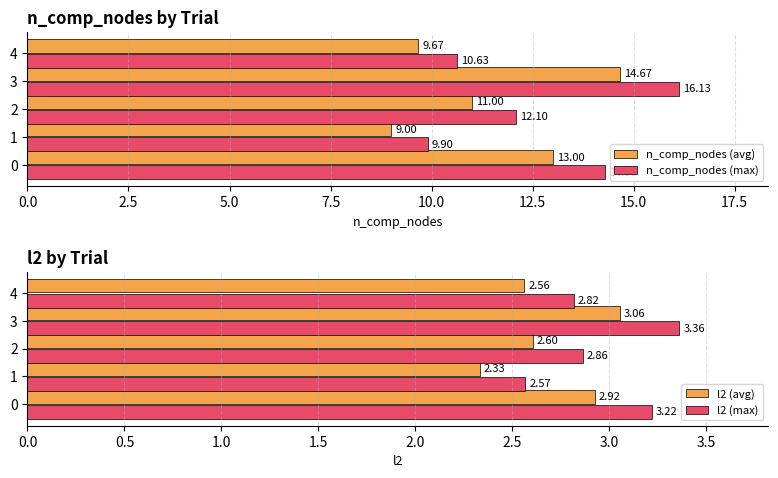

How many bars are there in total?

20